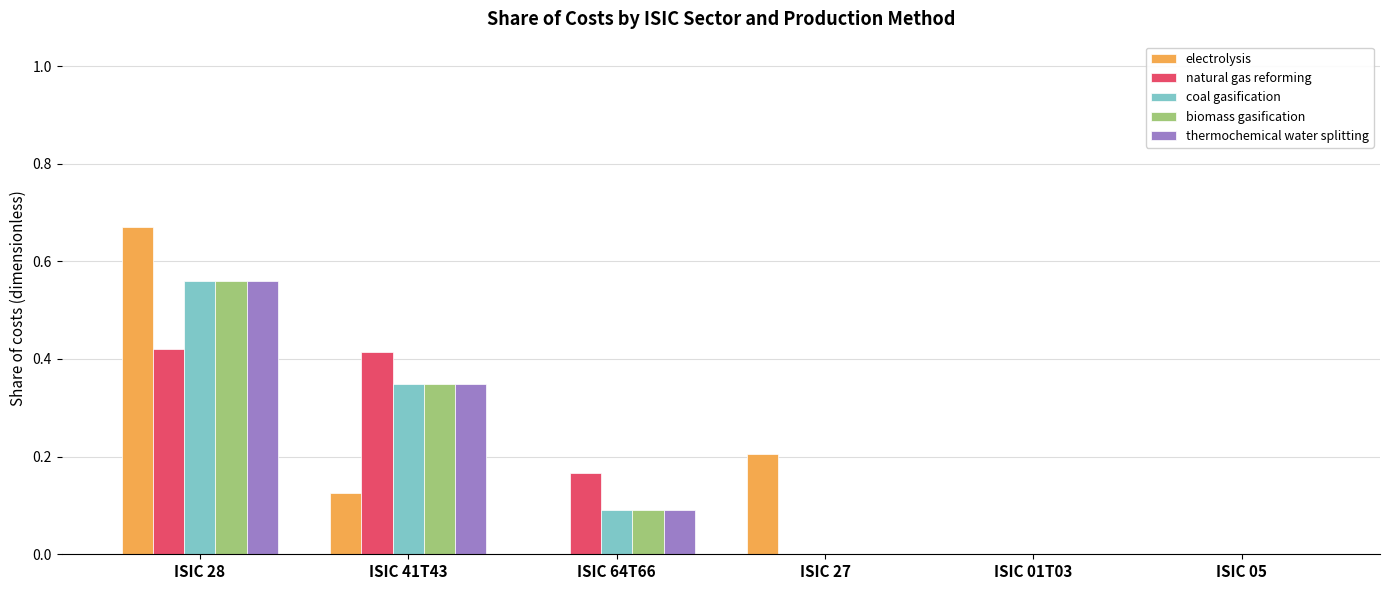

The value of biomass gasification at ISIC 05 is 0.0. True or false?

True